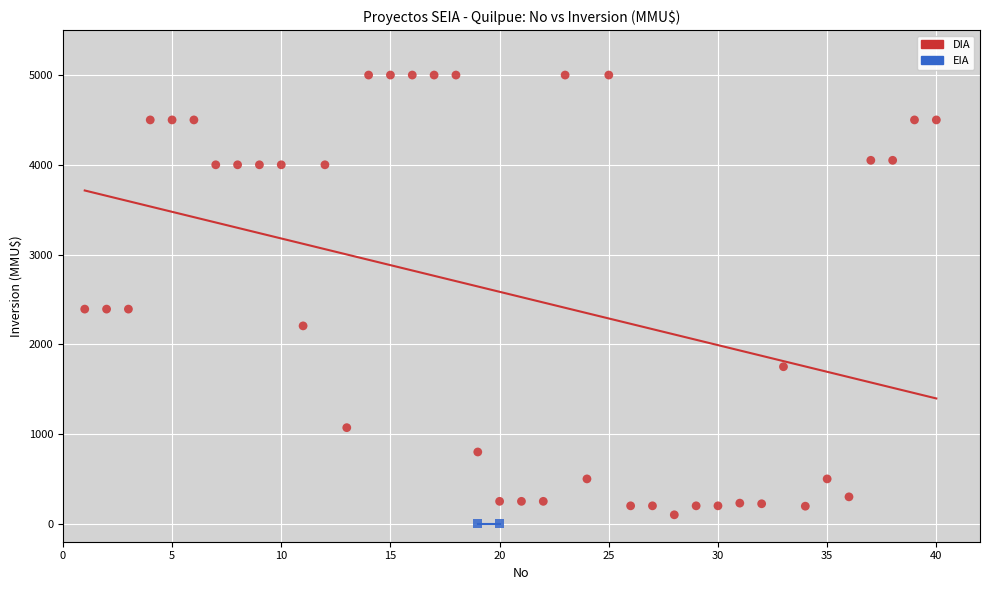

What are all the series names shown in the legend?

DIA, EIA